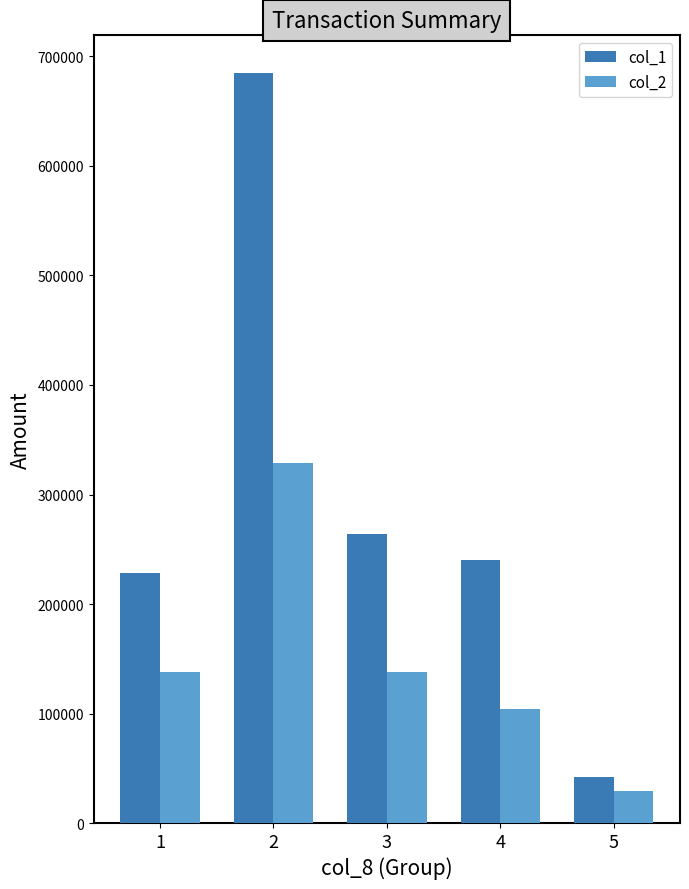

What value does the col_1 series have at 3?

264000